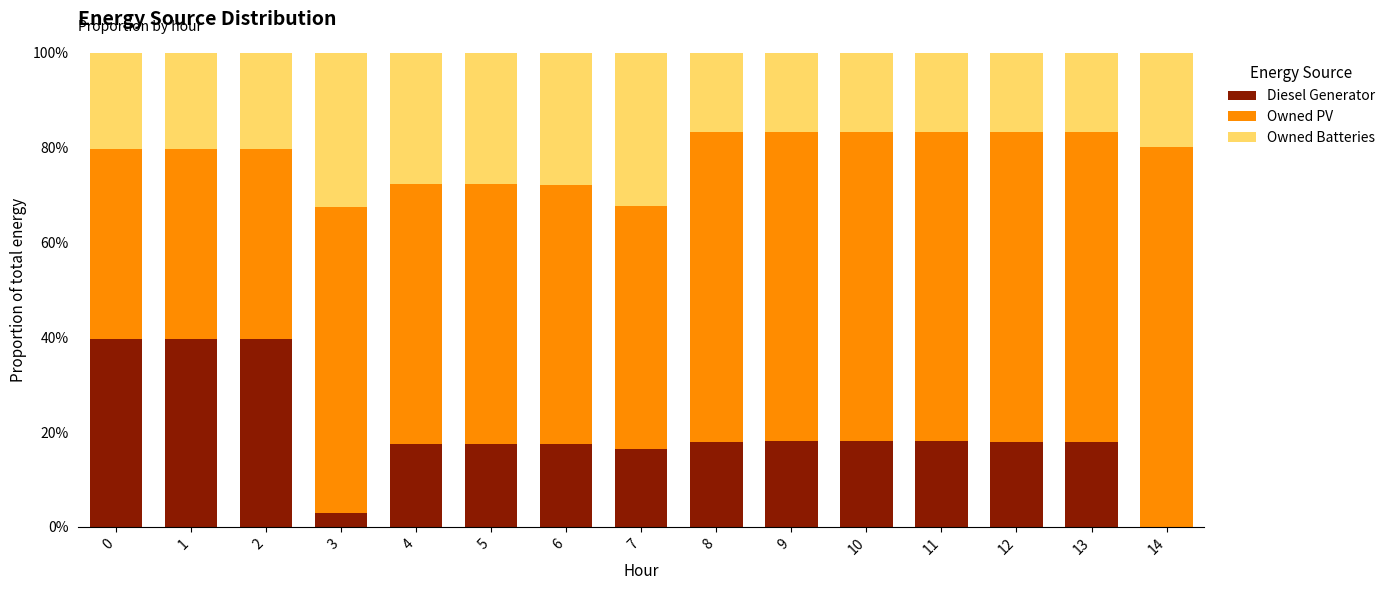

What is the total value across all series at 6?

100.0